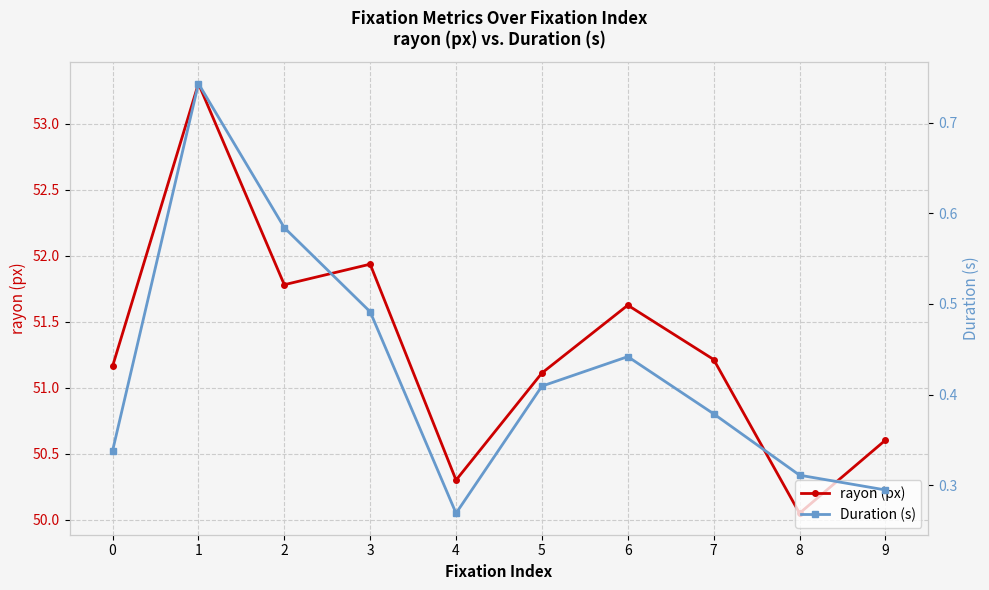

Which has a higher value, 8 or 6?

6